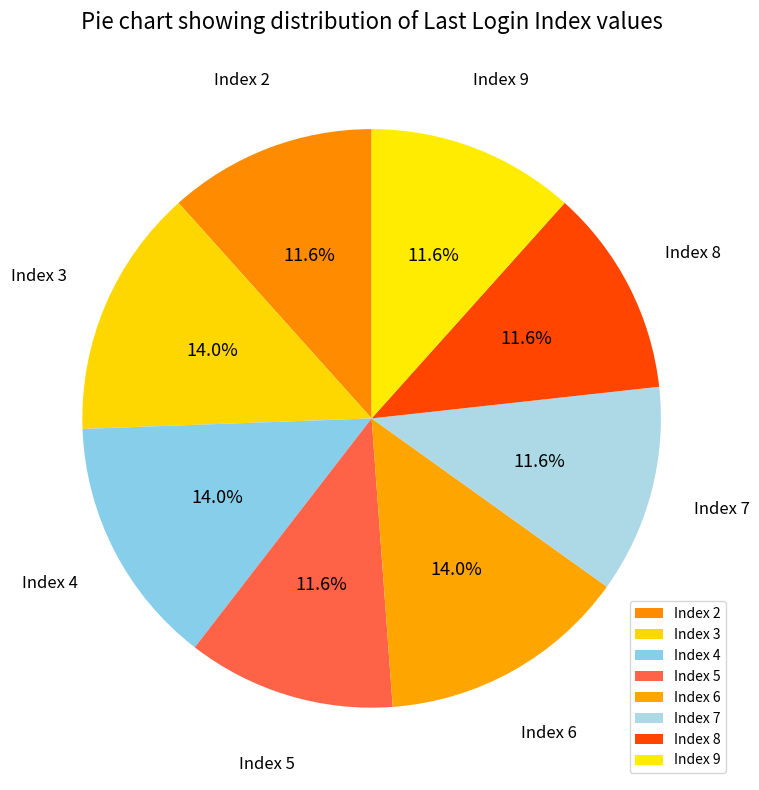

How many segments does this pie chart have?

8